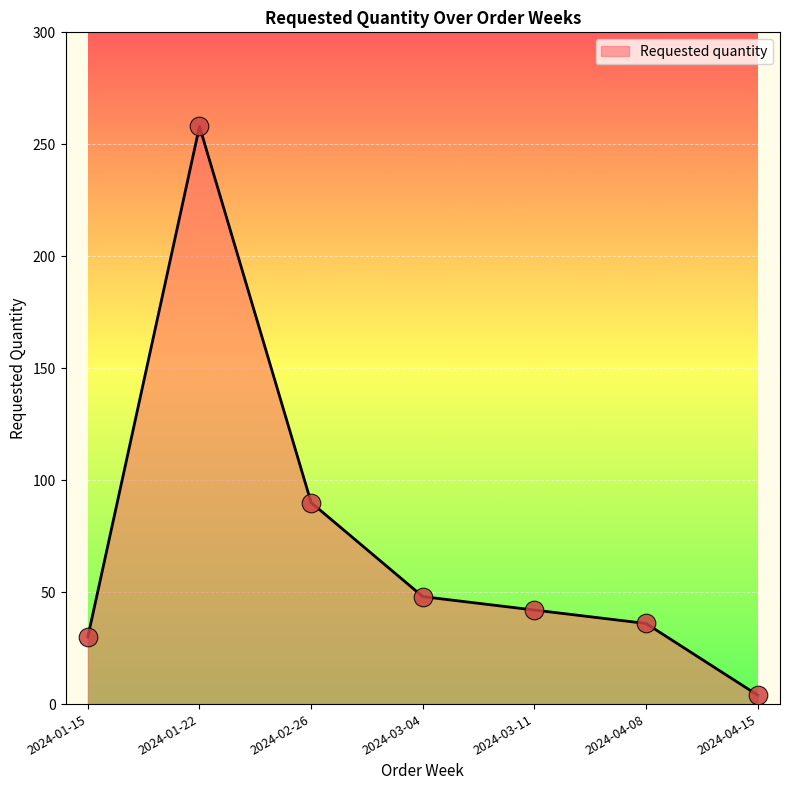

What is the change in value from 2024-02-26 to 2024-04-08?

-54